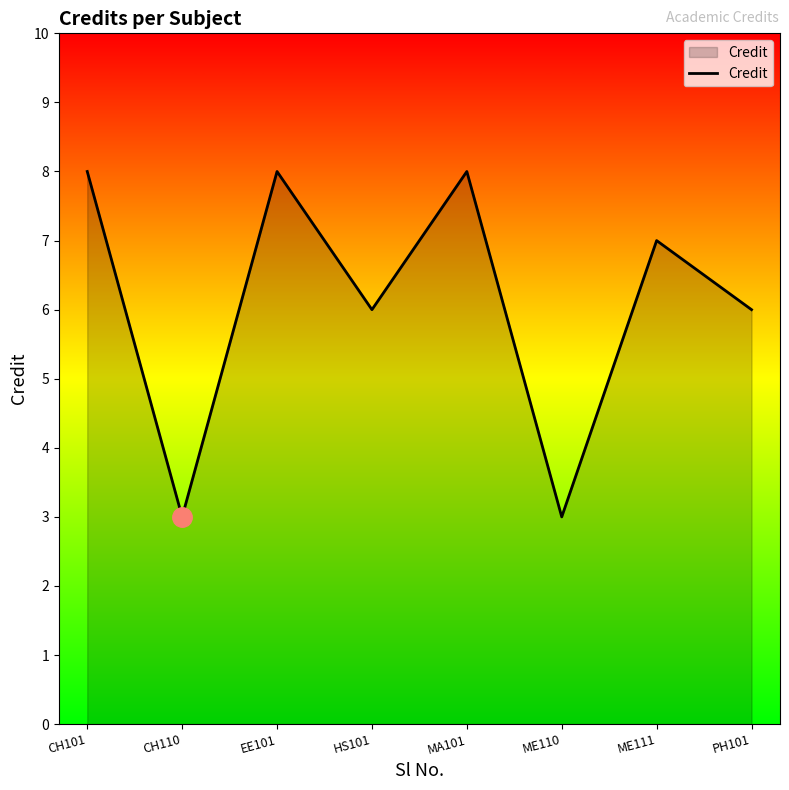

True or false: the data shows 7 at ME111.

True